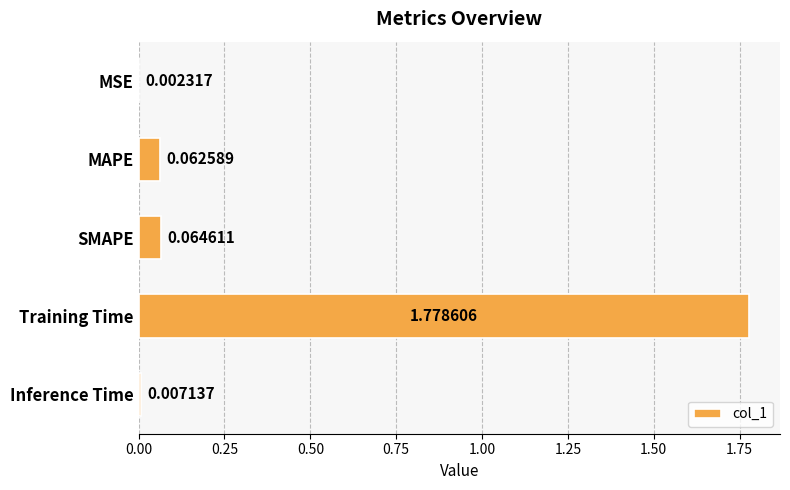

What is the change in value from MSE to Training Time?

+1.8